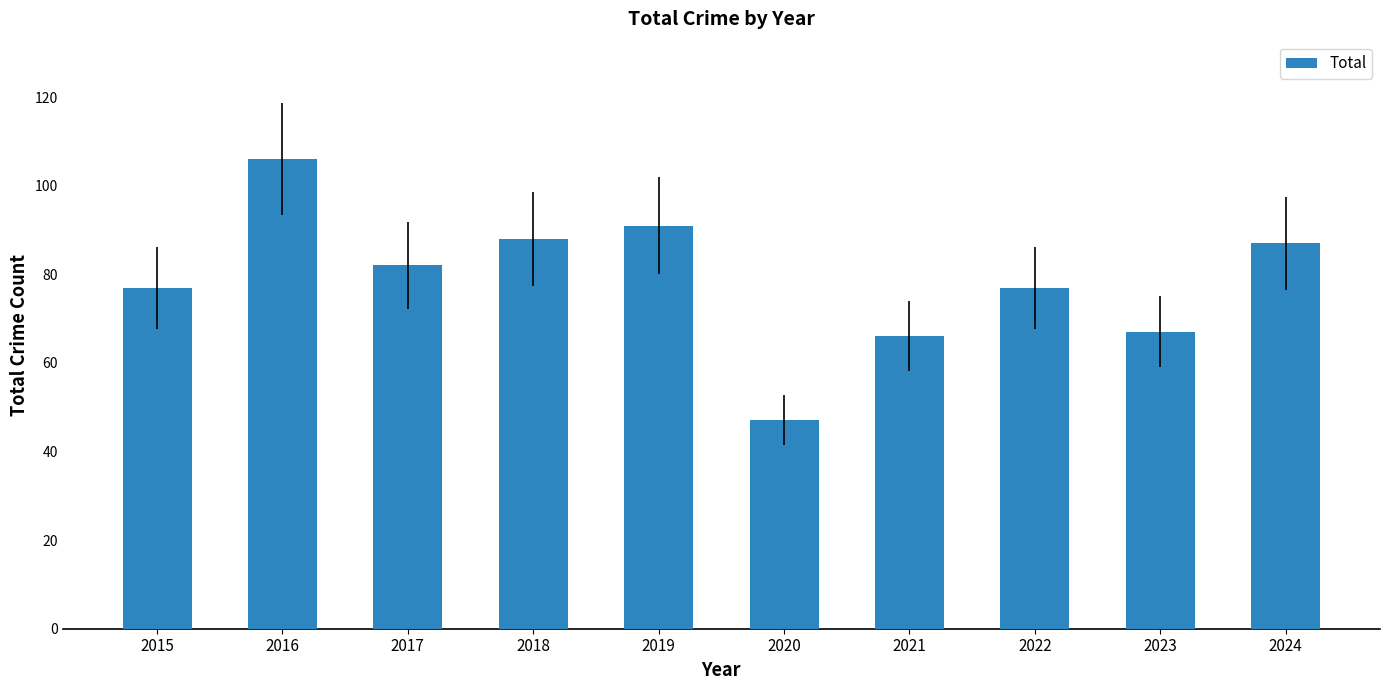

What is the minimum value shown in the chart?

47